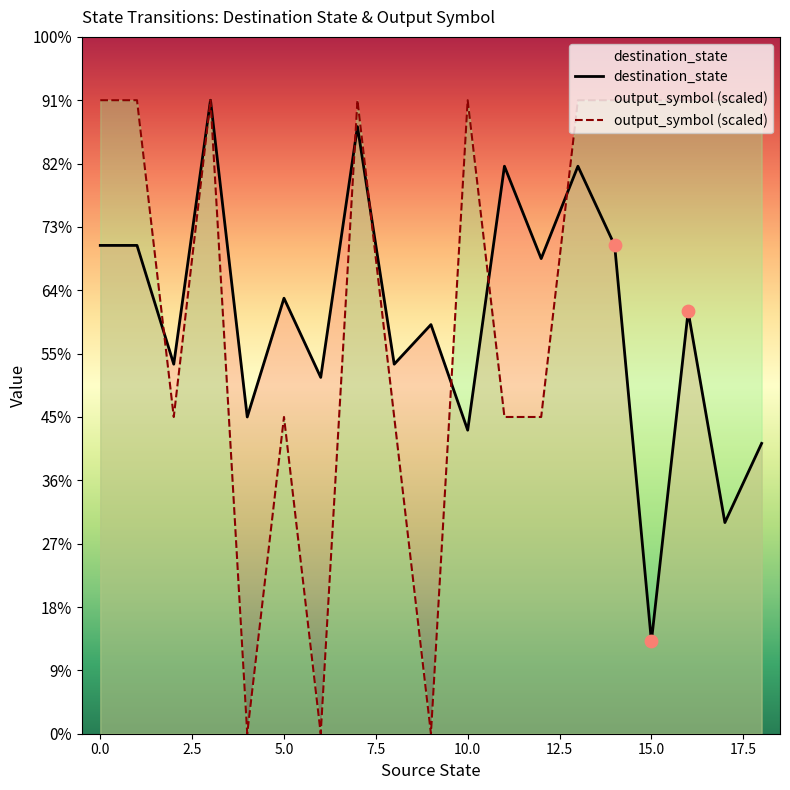

Which series has the largest total across all categories?

output_symbol (scaled)